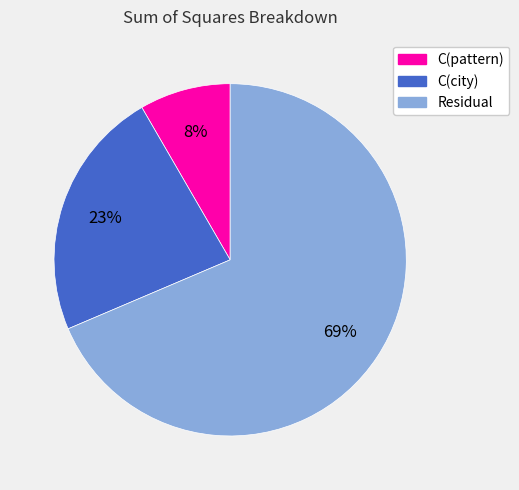

What percentage is the C(city) slice, to the nearest percent?

23%